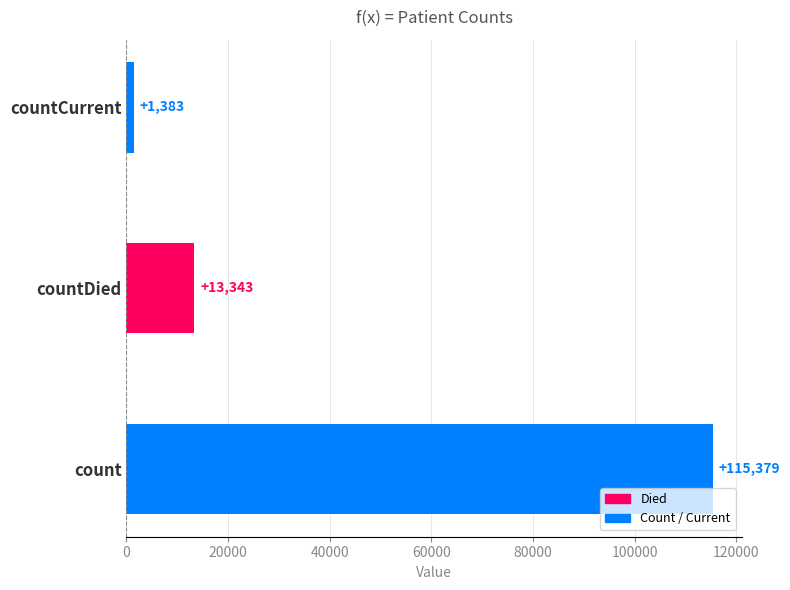

What is the smallest value displayed?

1383